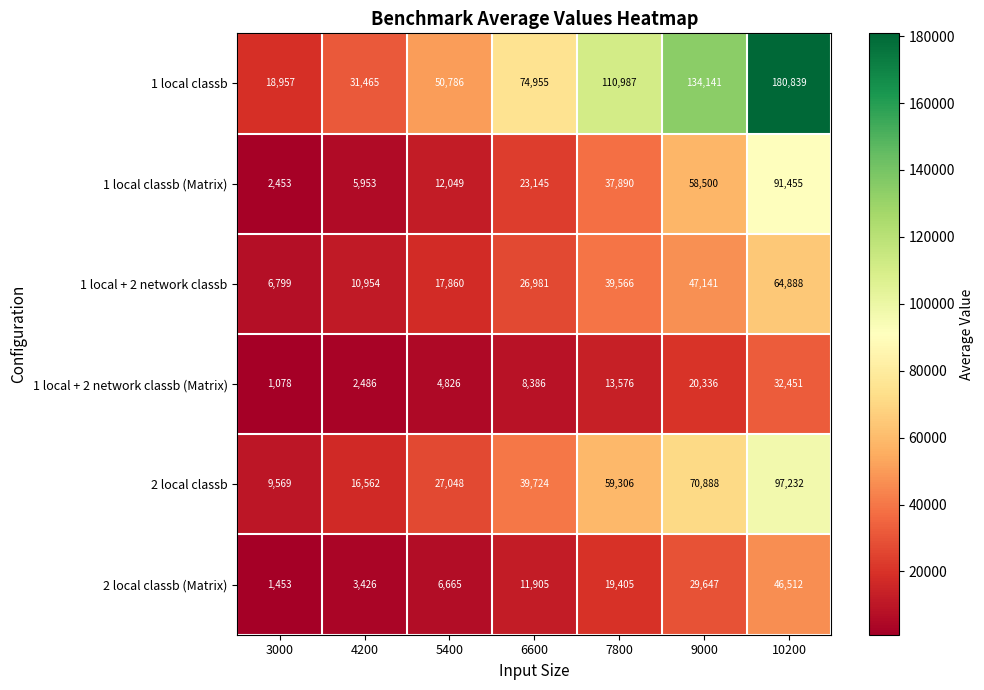

At which category is the sum across all series the highest?

10200